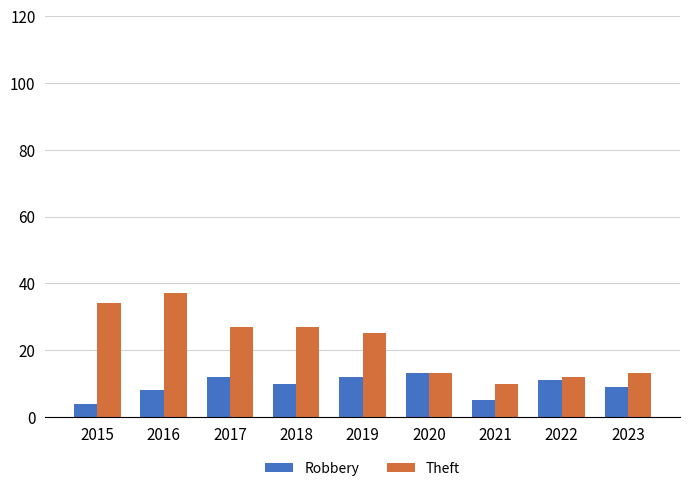

Reading left to right, transcribe all the data shown in this chart.

Robbery: 2015=4	2016=8	2017=12	2018=10	2019=12	2020=13	2021=5	2022=11	2023=9
Theft: 2015=34	2016=37	2017=27	2018=27	2019=25	2020=13	2021=10	2022=12	2023=13